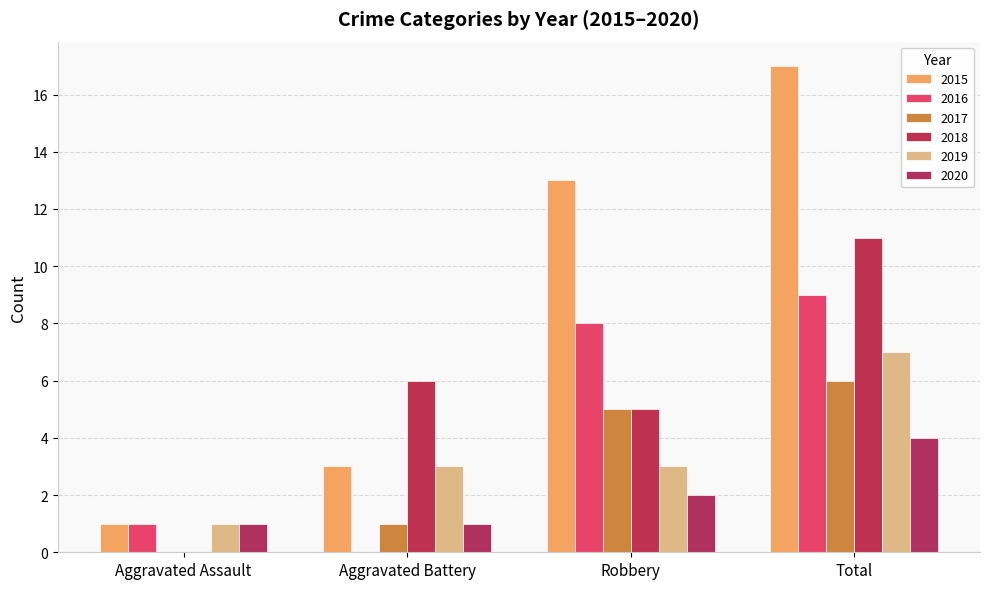

What is the label of the 2nd bar from the right?

Robbery